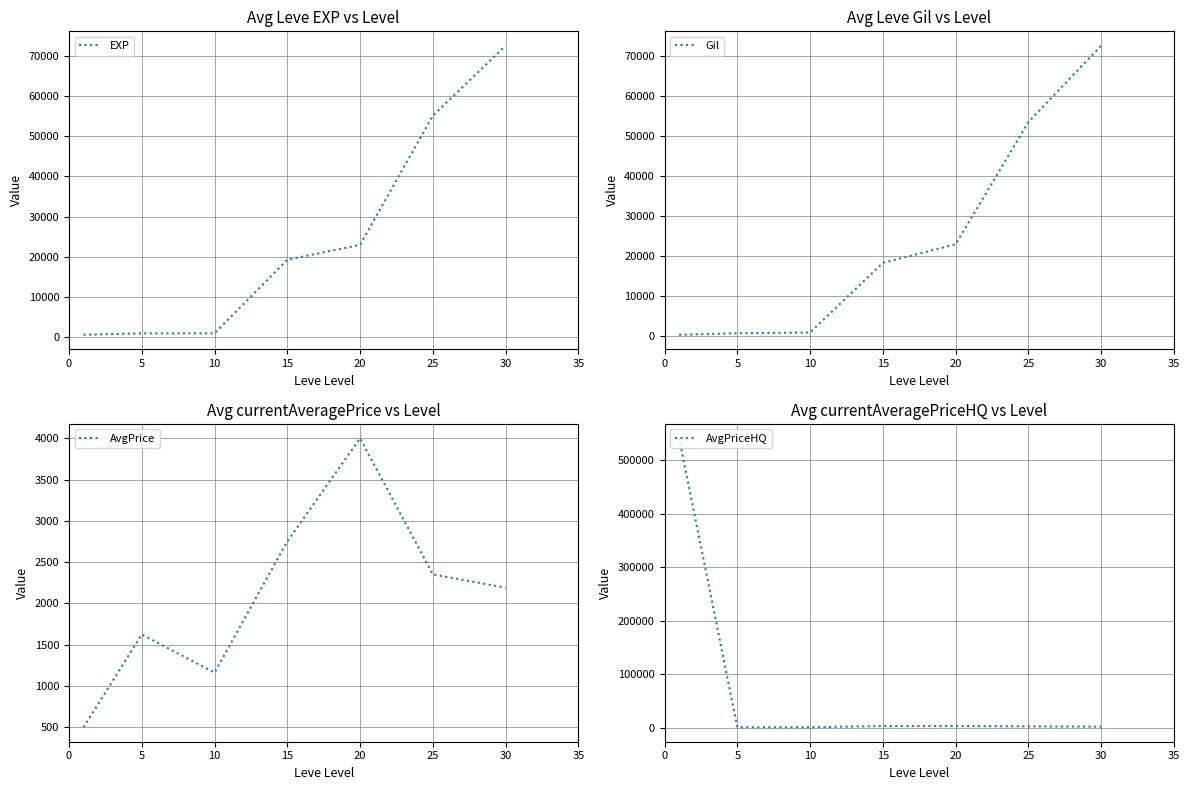

How many lines are shown in the chart?

4